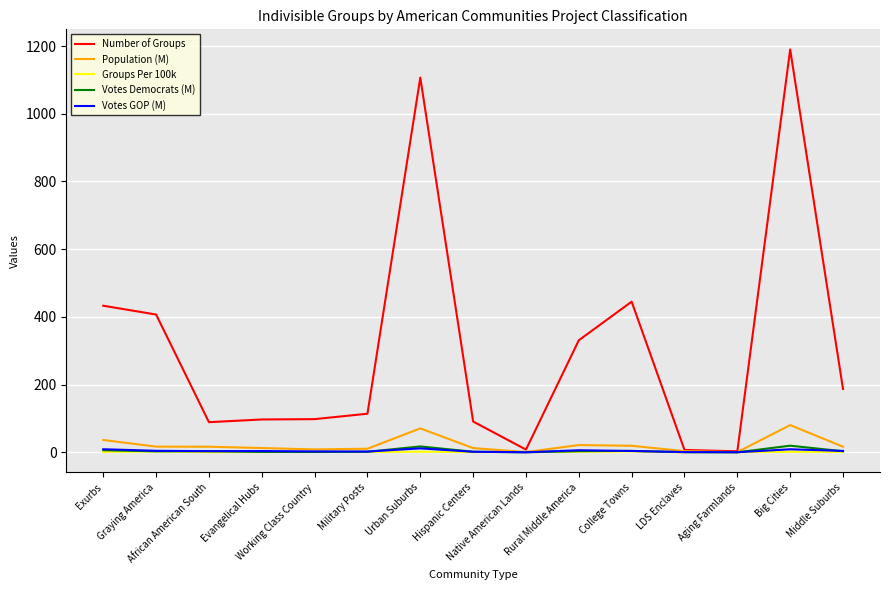

Where does the Groups Per 100k series first go above 1?

Exurbs